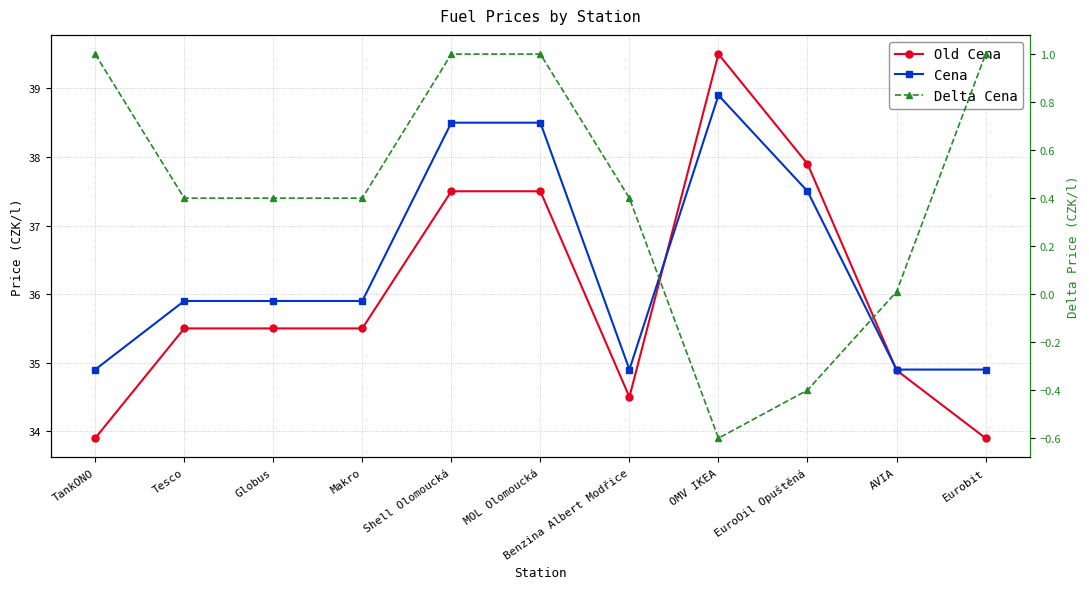

How many interior local valleys does the Delta Cena series have?

1